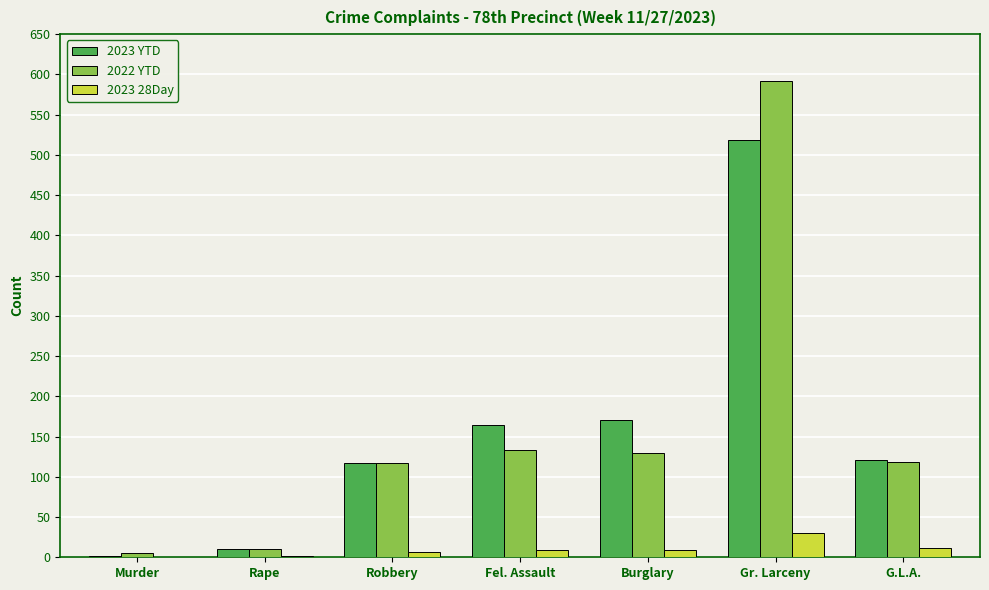

True or false: 2022 YTD has a value of 130 at Burglary.

True